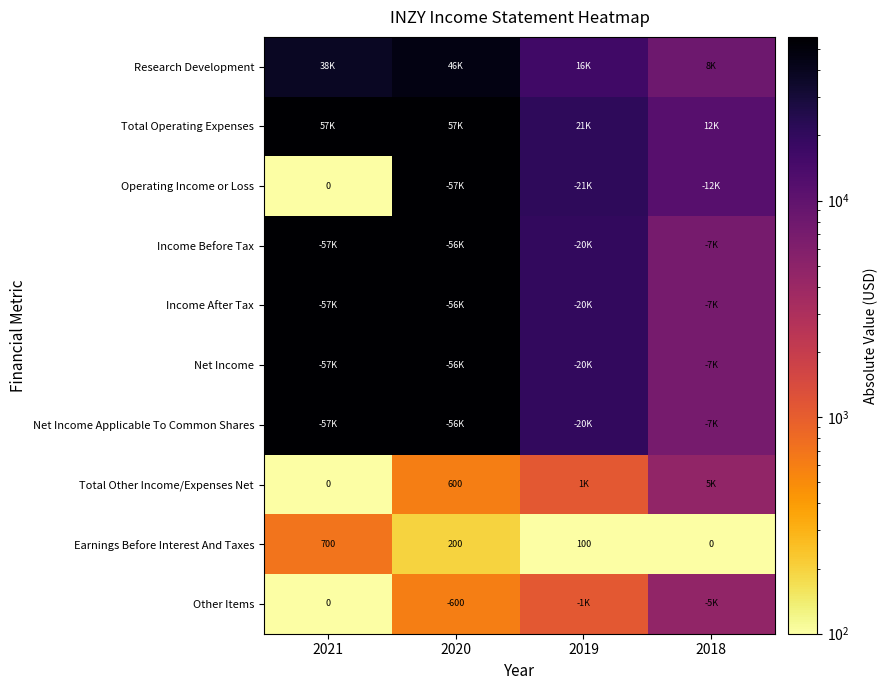

At which label is Earnings Before Interest And Taxes closest to 350?

2020